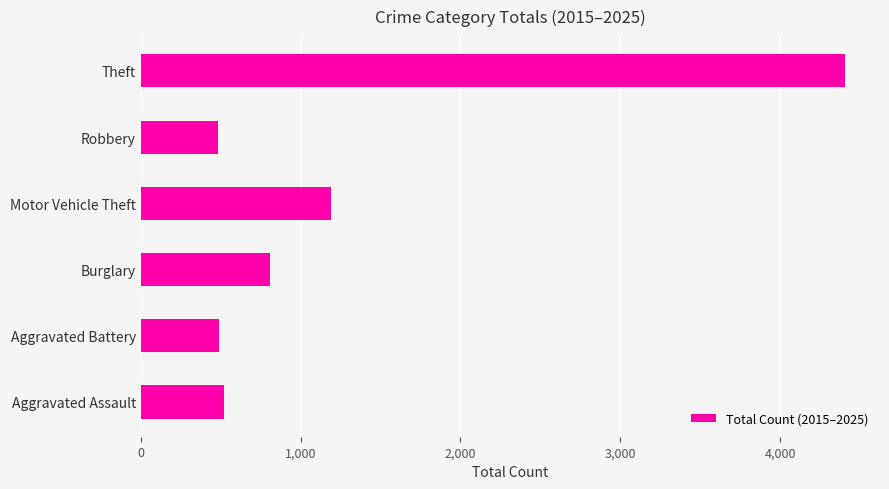

What is the ratio of the value at Aggravated Assault to the value at Burglary?

0.6